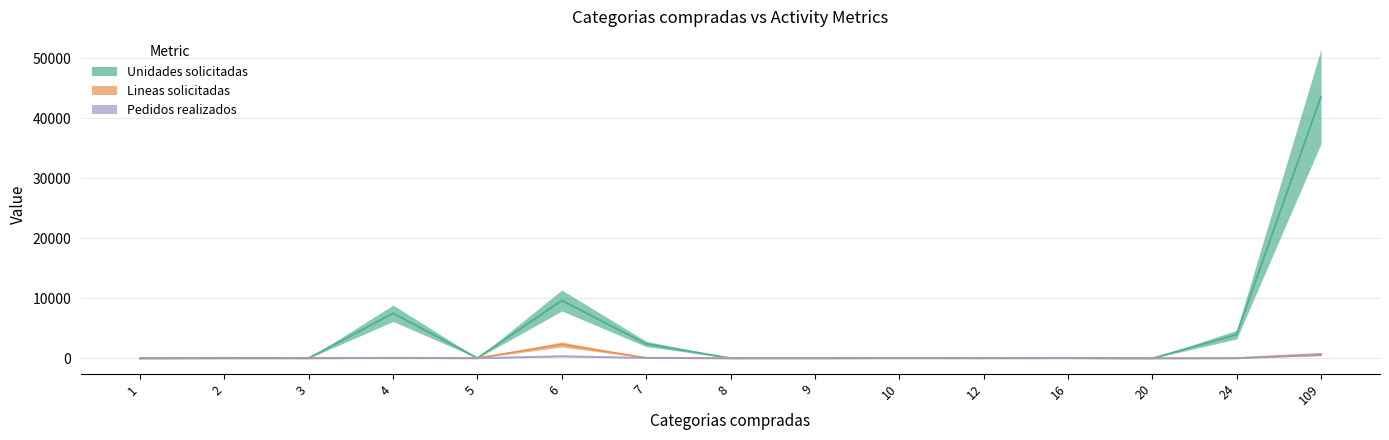

What is the value of the Lineas solicitadas point at the 12th from the left?

39